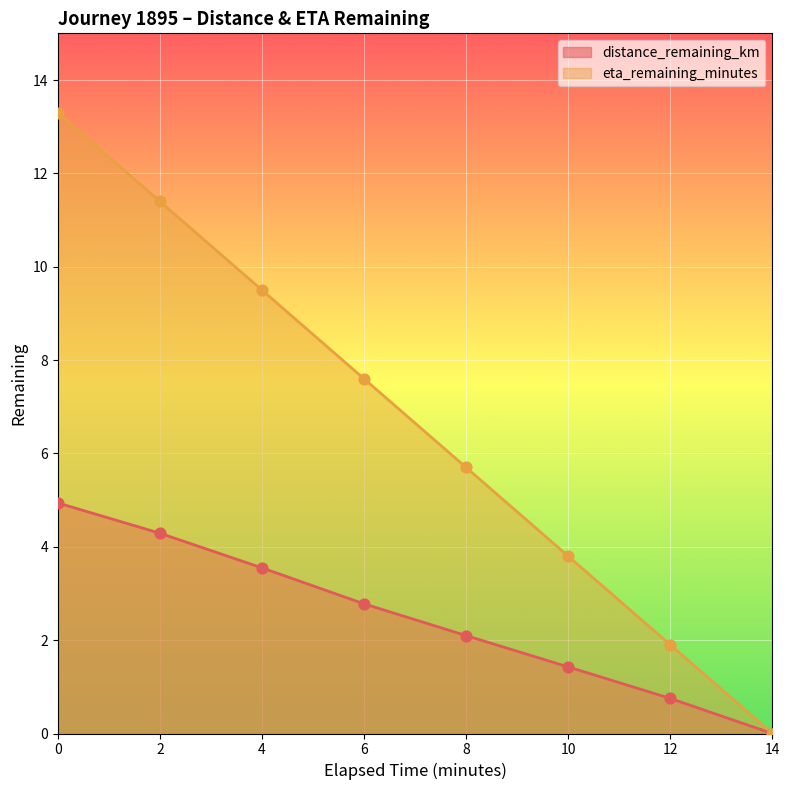

Which series has the widest spread of Y values?

eta_remaining_minutes